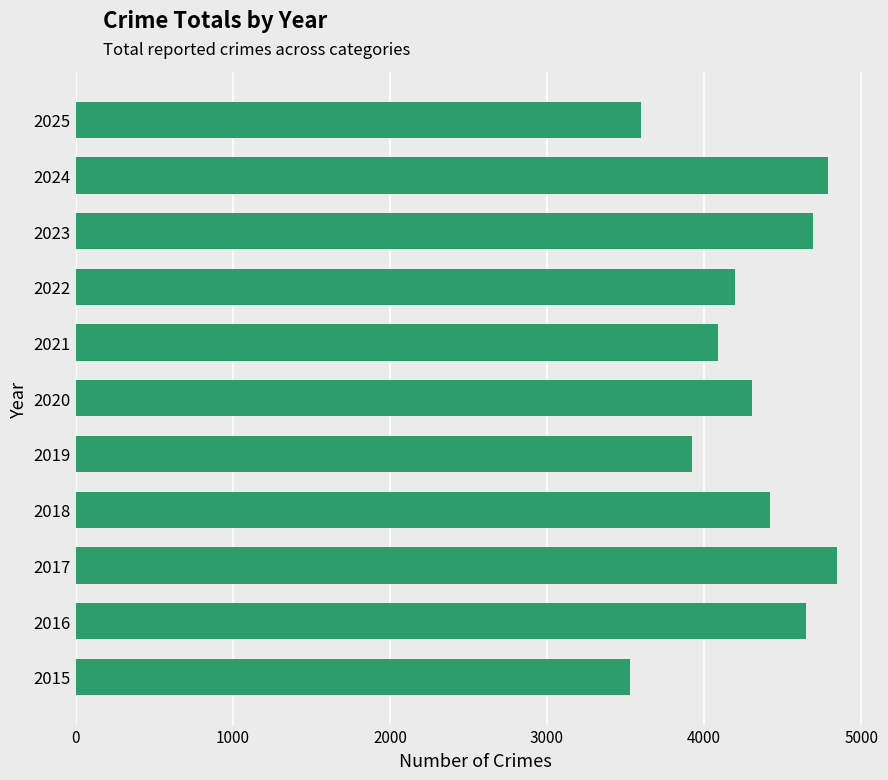

What is the difference between the second highest and minimum values?

1256